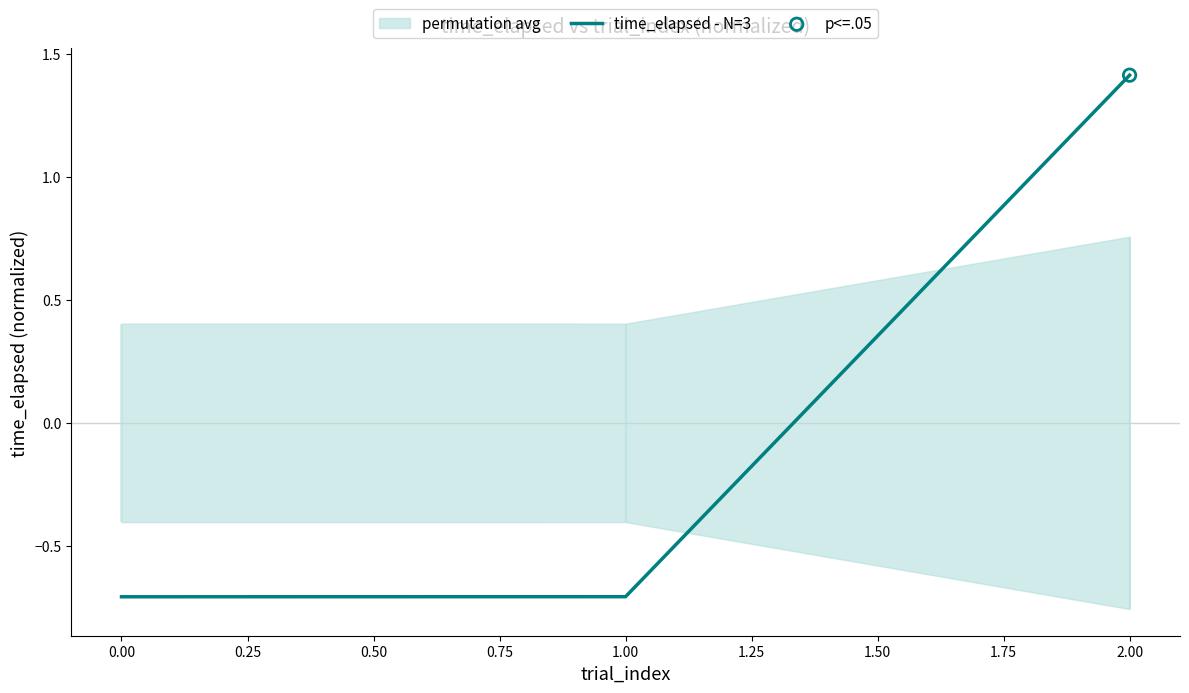

The value of time_elapsed - N=3 at 1.00 is -0.7. True or false?

True